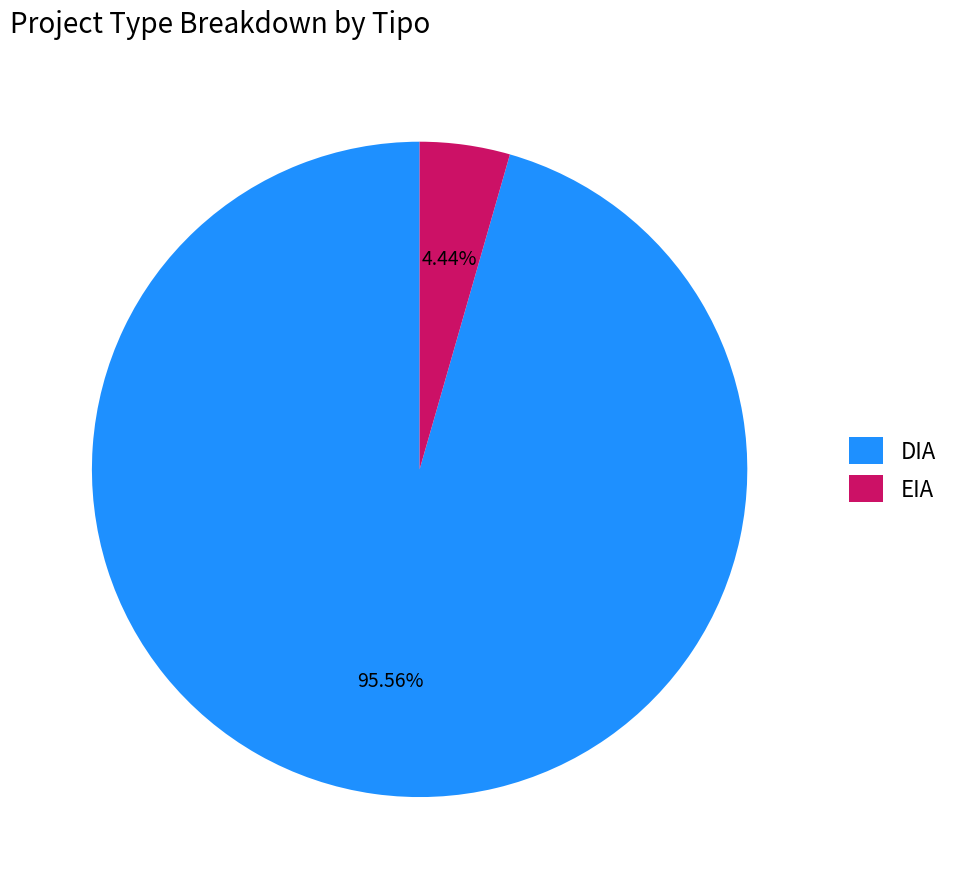

Is it true that DIA is 96% of the pie?

True